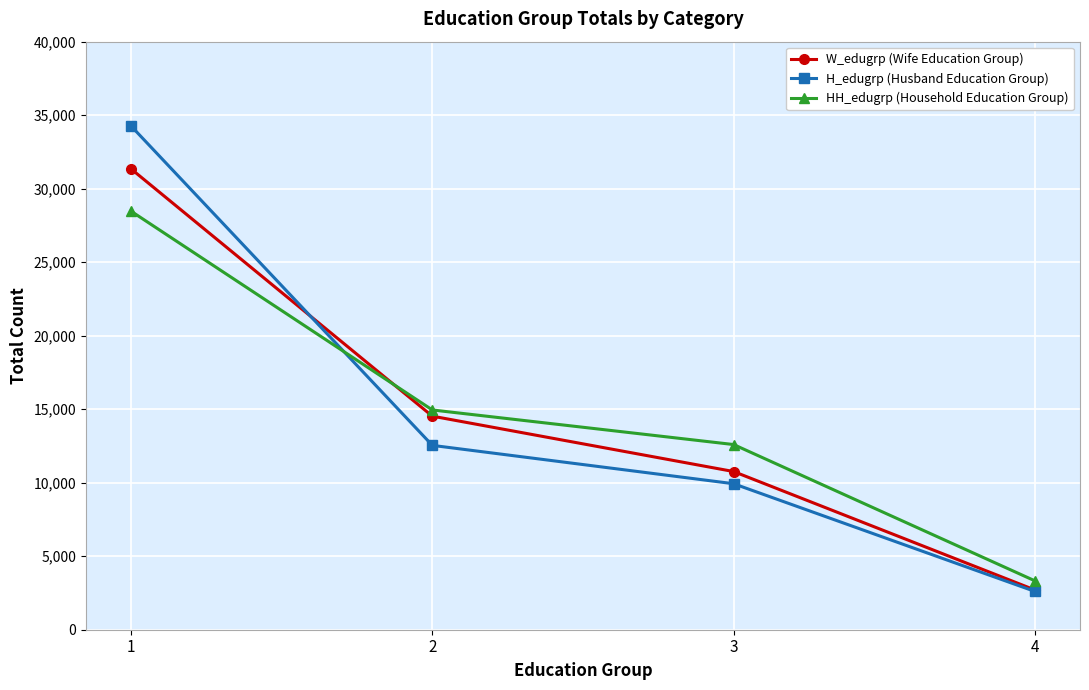

Between which two adjacent categories do W_edugrp (Wife Education Group) and HH_edugrp (Household Education Group) first intersect?

1 and 2